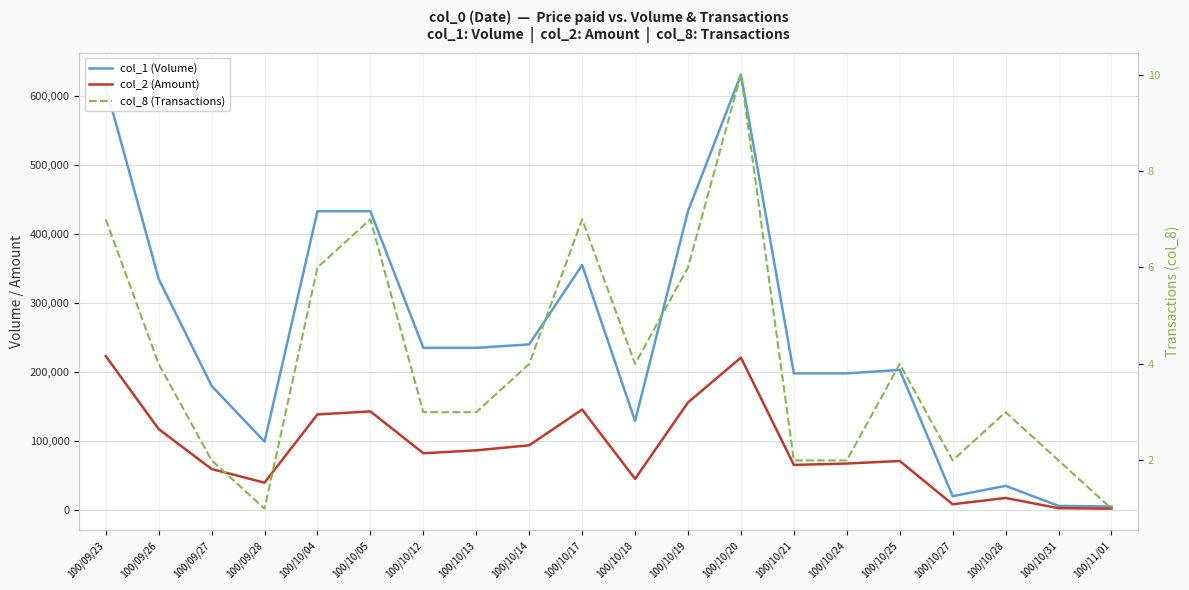

True or false: col_8 (Transactions) has more than 0 points higher than both neighbors.

True